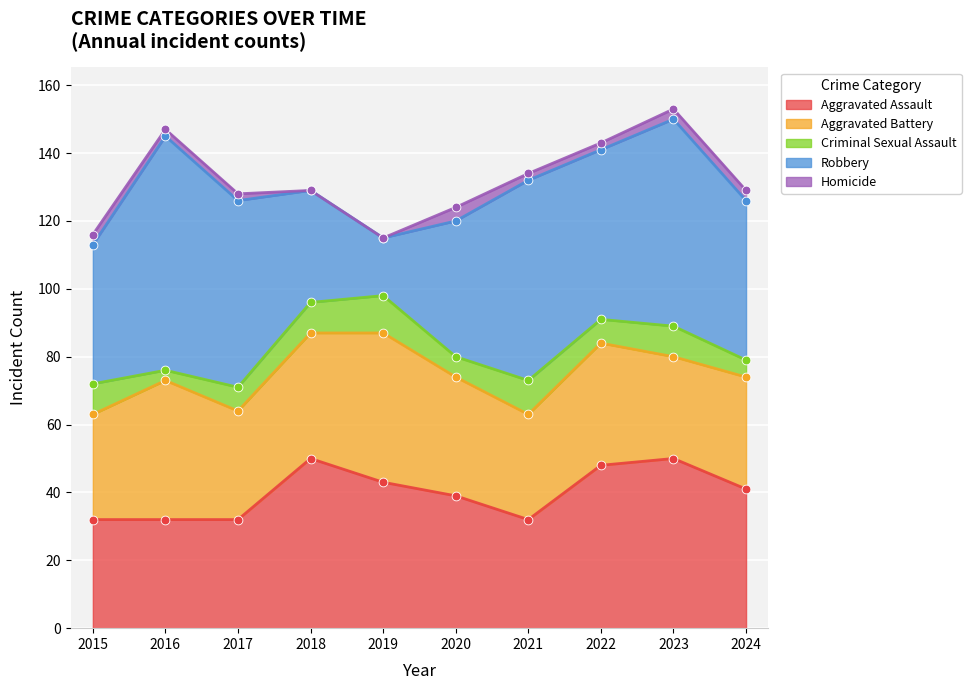

Which series has the largest Y range (max minus min)?

Robbery